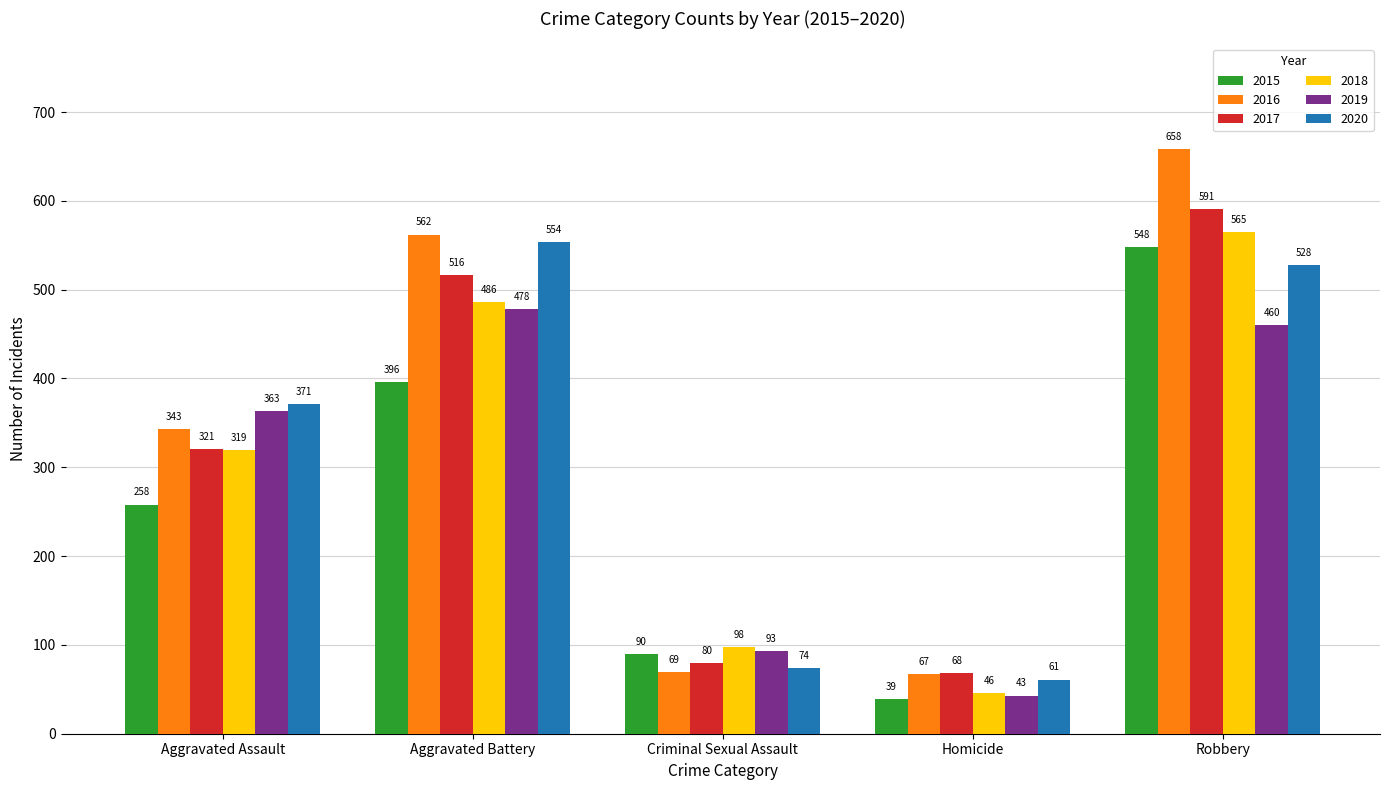

What is the total value across all series at Aggravated Battery?

2992